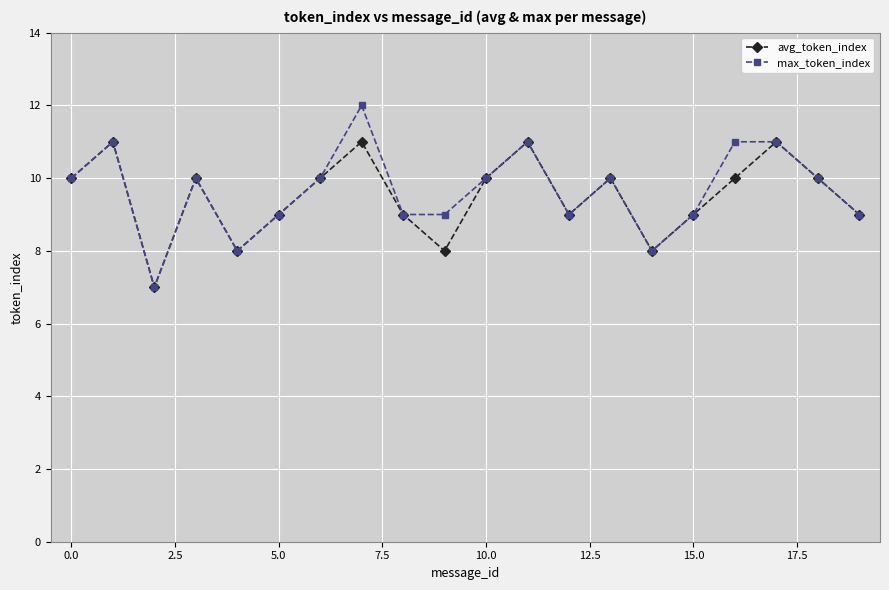

What is the difference between the second highest and minimum values in the max_token_index series?

4